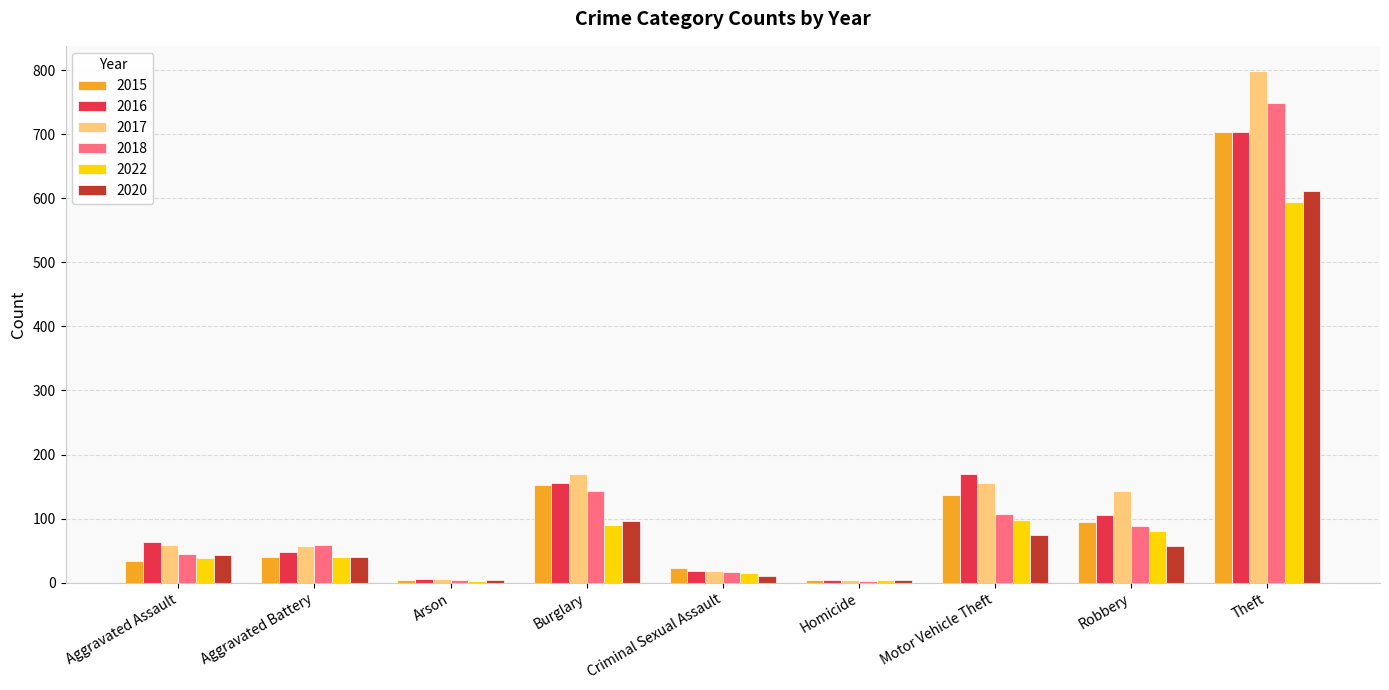

Which series has the largest total across all categories?

2017